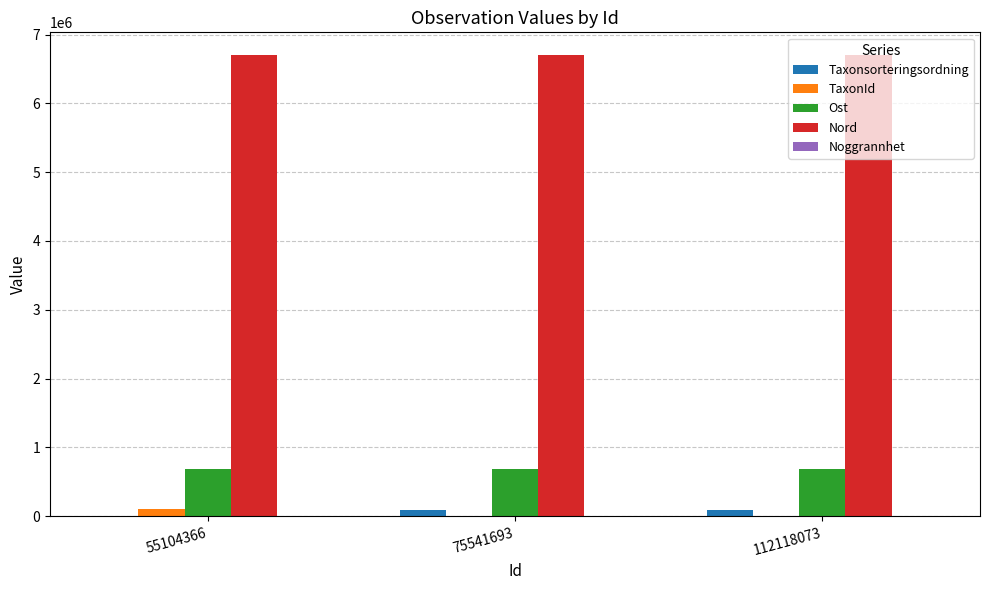

What is the highest value of the Nord series?

6697895